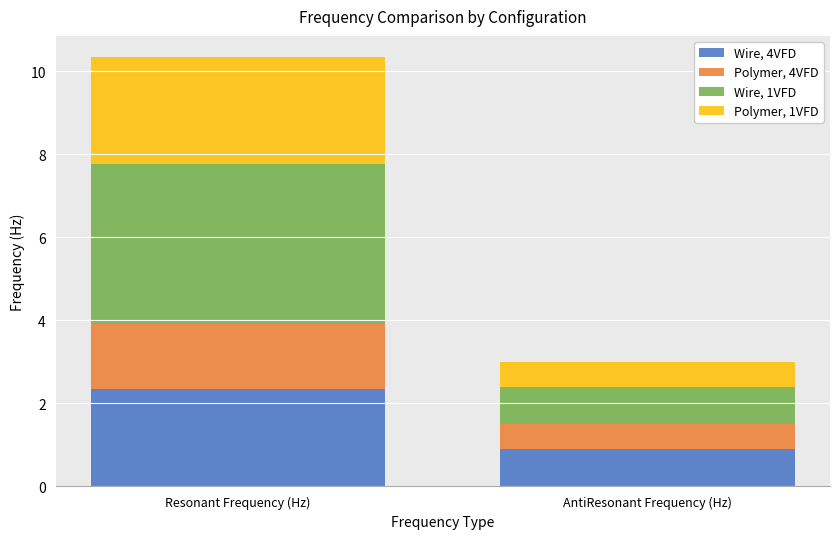

Count the number of categories in the chart.

2